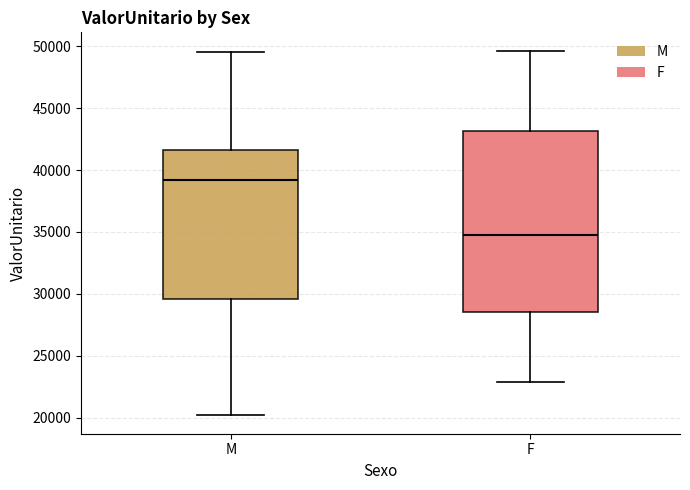

Which box has the lowest median line?

F